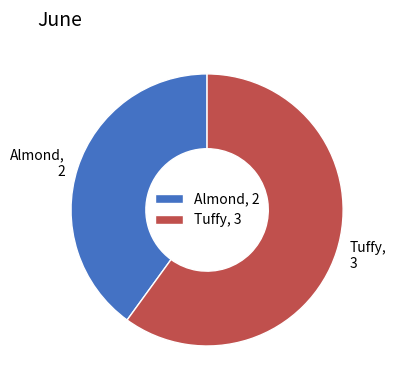

Which slice is the smallest?

Almond